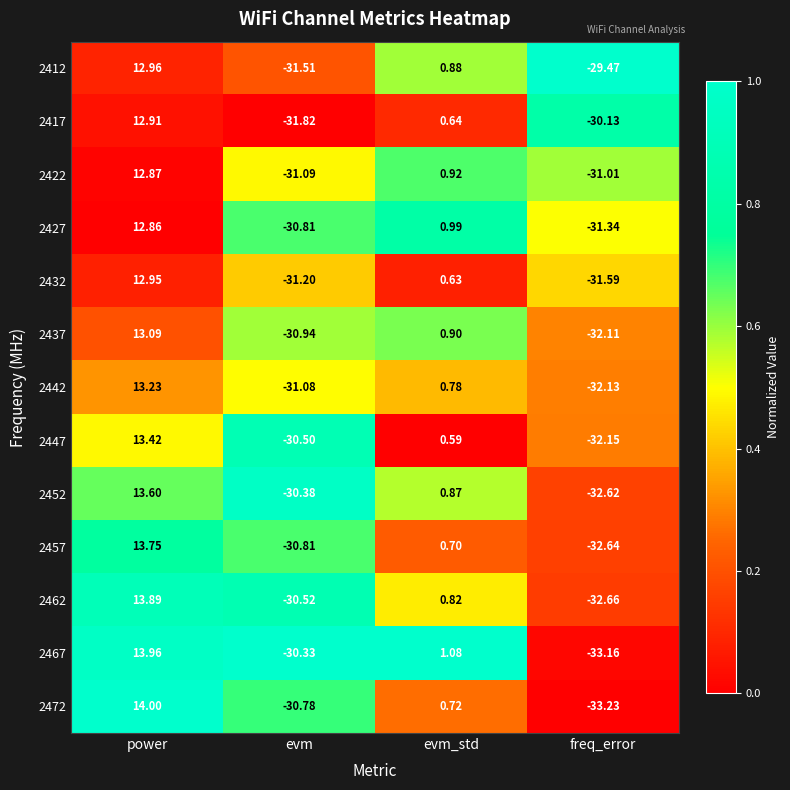

At which category is the sum across all series the highest?

power